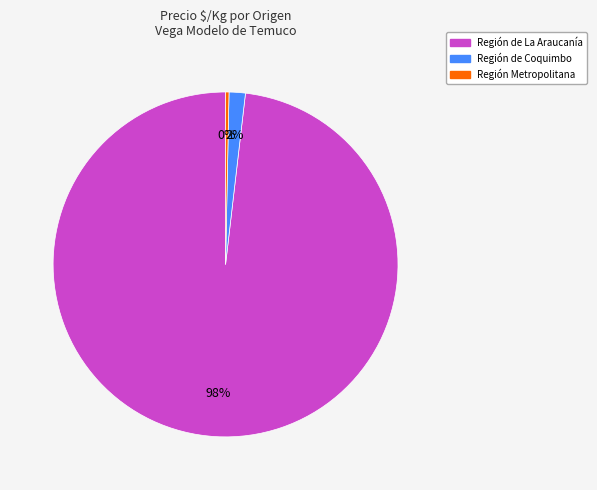

How many segments does this pie chart have?

3